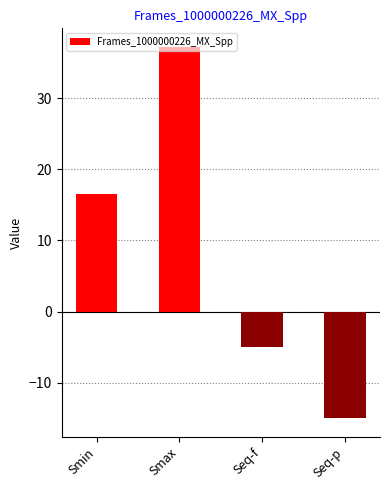

What is the difference between the values at Smax and Seq-p?

52.2